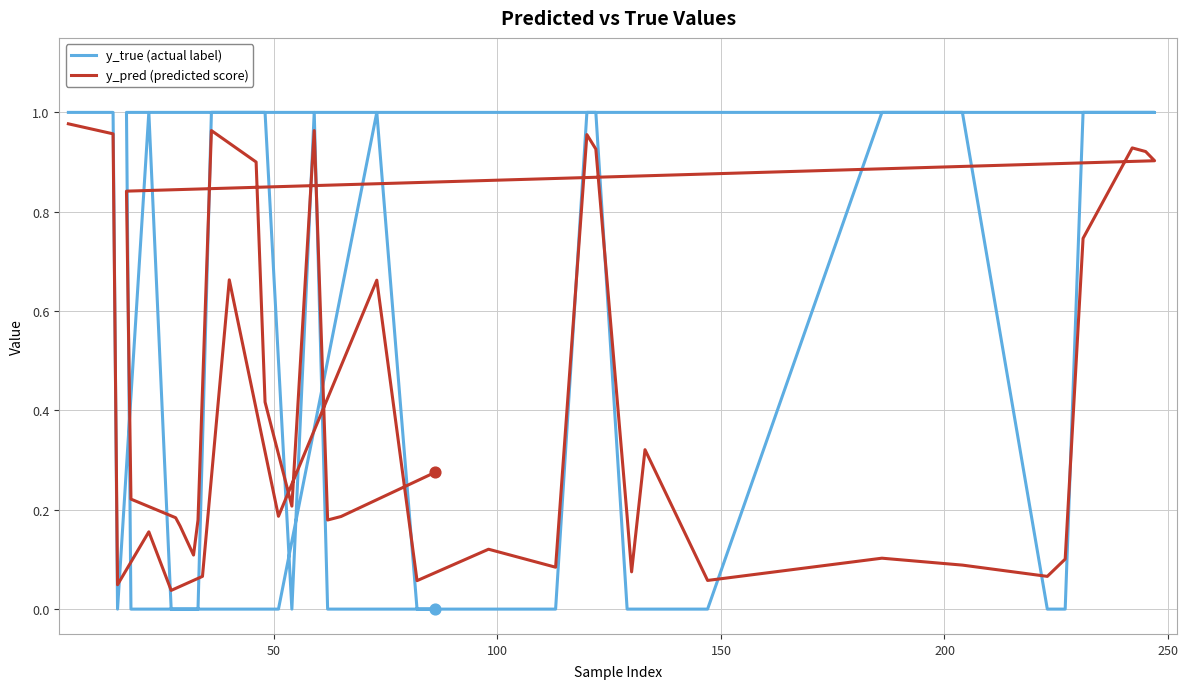

Which series reaches the minimum Y coordinate?

y_true (actual label)